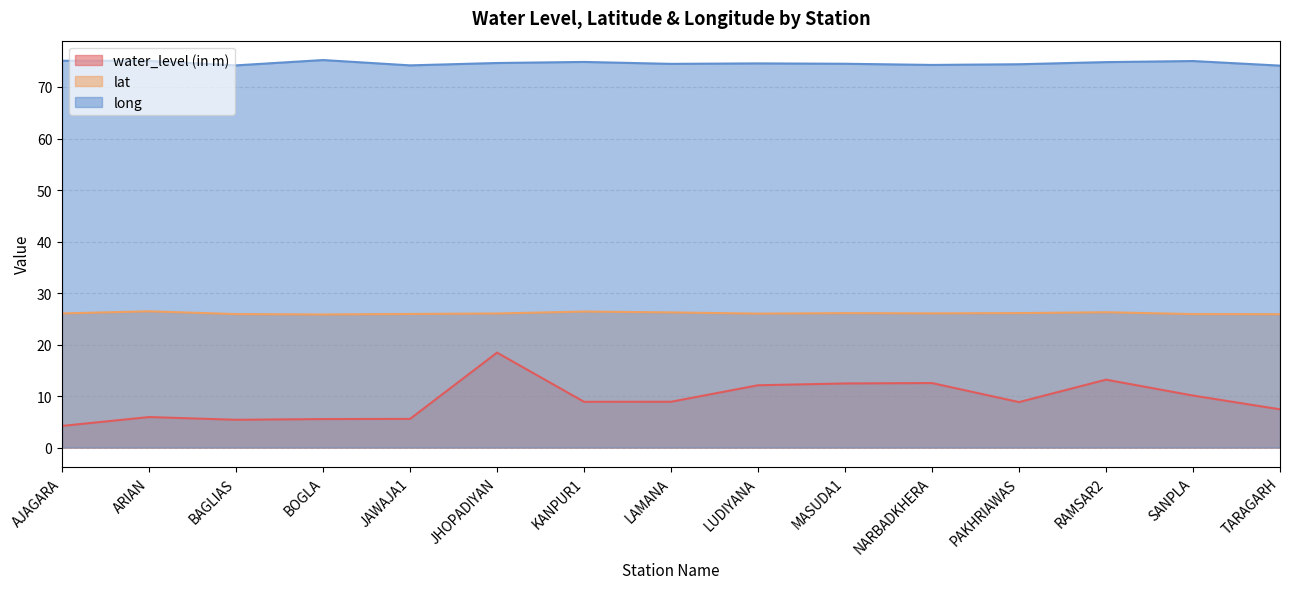

Reading left to right, extract all data points from this chart.

water_level (in m): AJAGARA=4.2	ARIAN=5.9	BAGLIAS=5.4	BOGLA=5.5	JAWAJA1=5.6	JHOPADIYAN=18.4	KANPUR1=8.9	LAMANA=8.9	LUDIYANA=12.1	MASUDA1=12.4	NARBADKHERA=12.5	PAKHRIAWAS=8.8	RAMSAR2=13.2	SANPLA=10.1	TARAGARH=7.4
lat: AJAGARA=26.0	ARIAN=26.4	BAGLIAS=25.9	BOGLA=25.8	JAWAJA1=25.9	JHOPADIYAN=26.0	KANPUR1=26.4	LAMANA=26.2	LUDIYANA=26.0	MASUDA1=26.1	NARBADKHERA=26.1	PAKHRIAWAS=26.1	RAMSAR2=26.3	SANPLA=25.9	TARAGARH=25.9
long: AJAGARA=75.1	ARIAN=75.1	BAGLIAS=74.2	BOGLA=75.2	JAWAJA1=74.2	JHOPADIYAN=74.7	KANPUR1=74.9	LAMANA=74.5	LUDIYANA=74.6	MASUDA1=74.5	NARBADKHERA=74.3	PAKHRIAWAS=74.4	RAMSAR2=74.8	SANPLA=75.0	TARAGARH=74.2